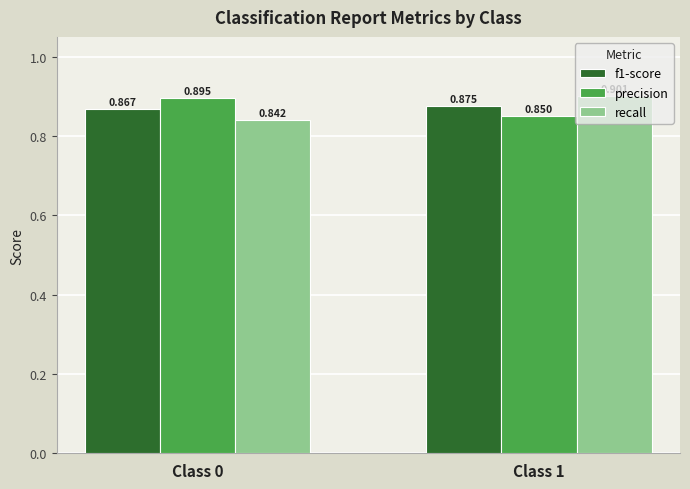

The precision series shows 1.2 at Class 0. True or false?

False